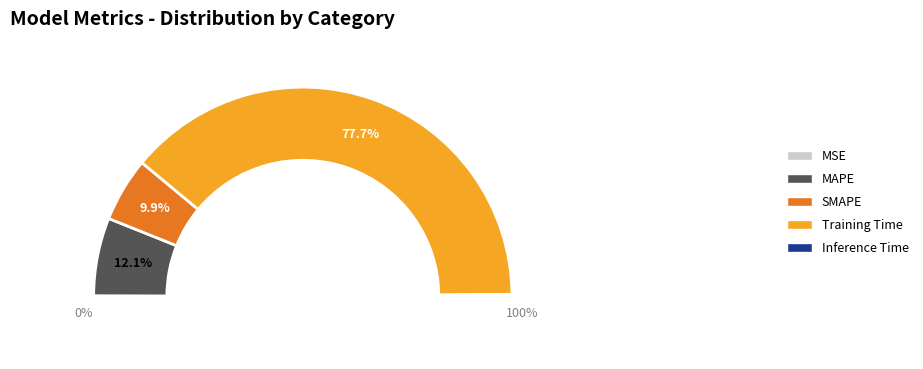

How many segments does this pie chart have?

5